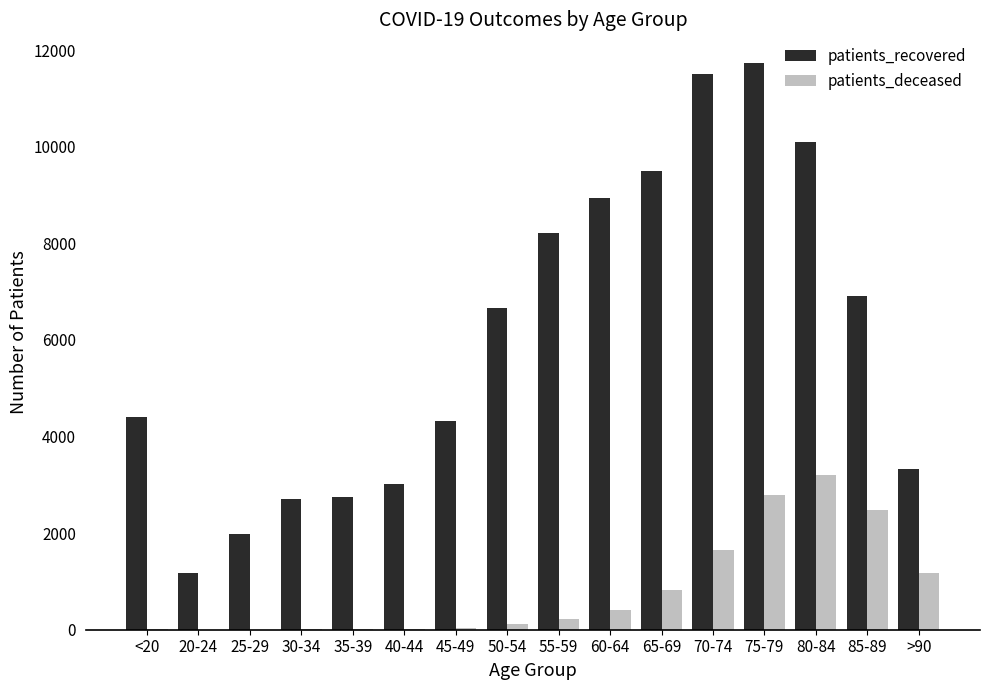

True or false: patients_recovered has a value of 8217 at 55-59.

True